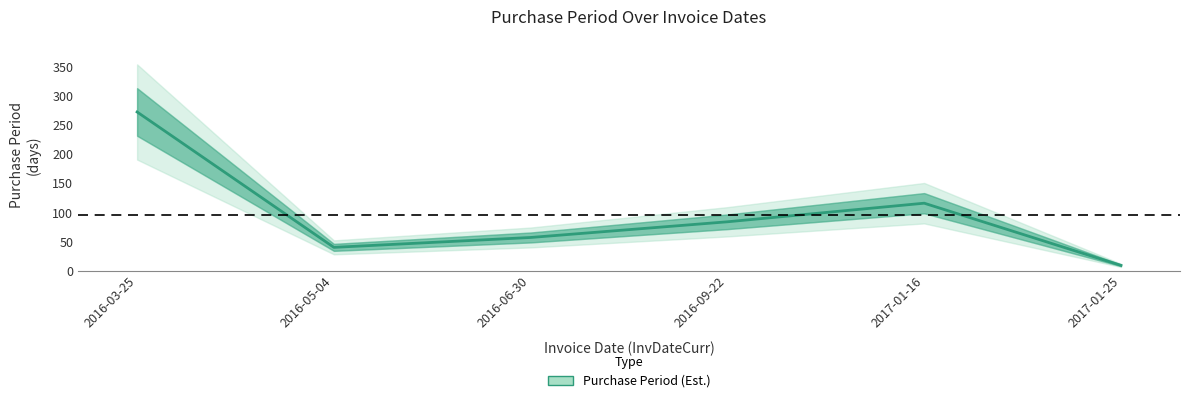

At which category does the data reach its first local valley?

2016-05-04